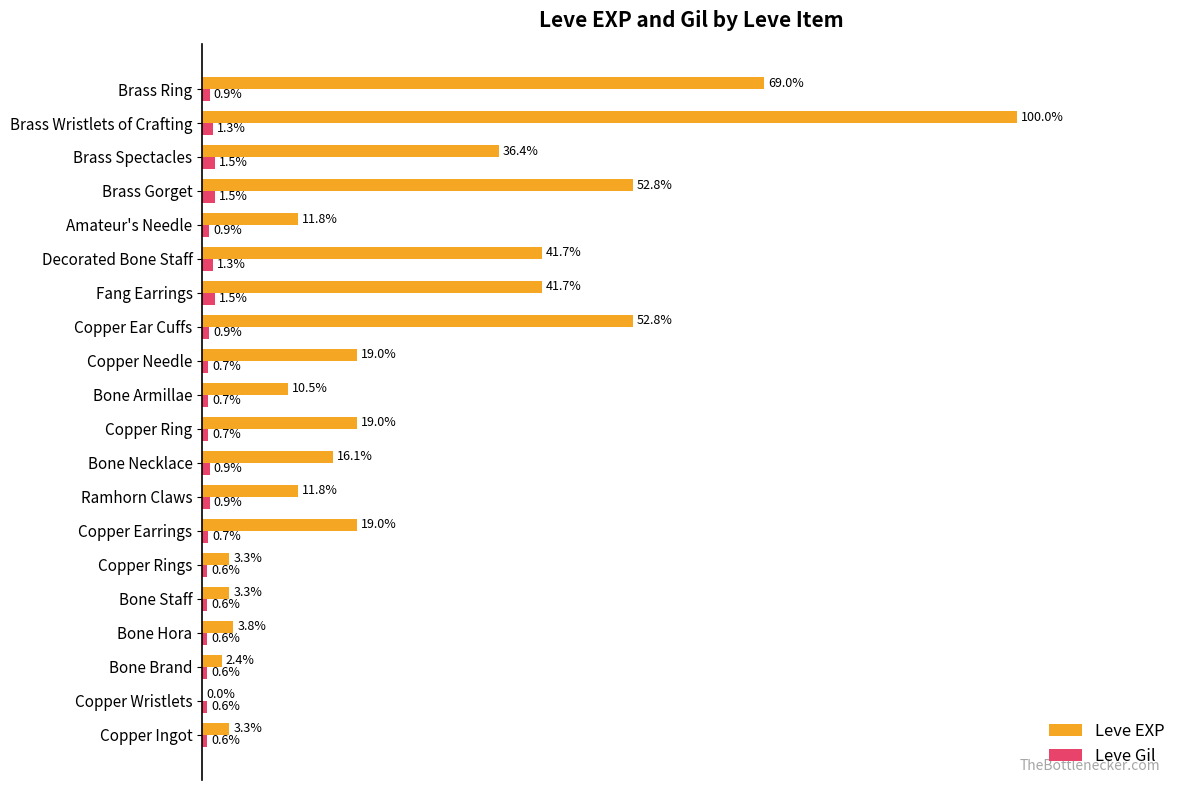

At which label does Leve EXP reach its peak?

Brass Wristlets of Crafting